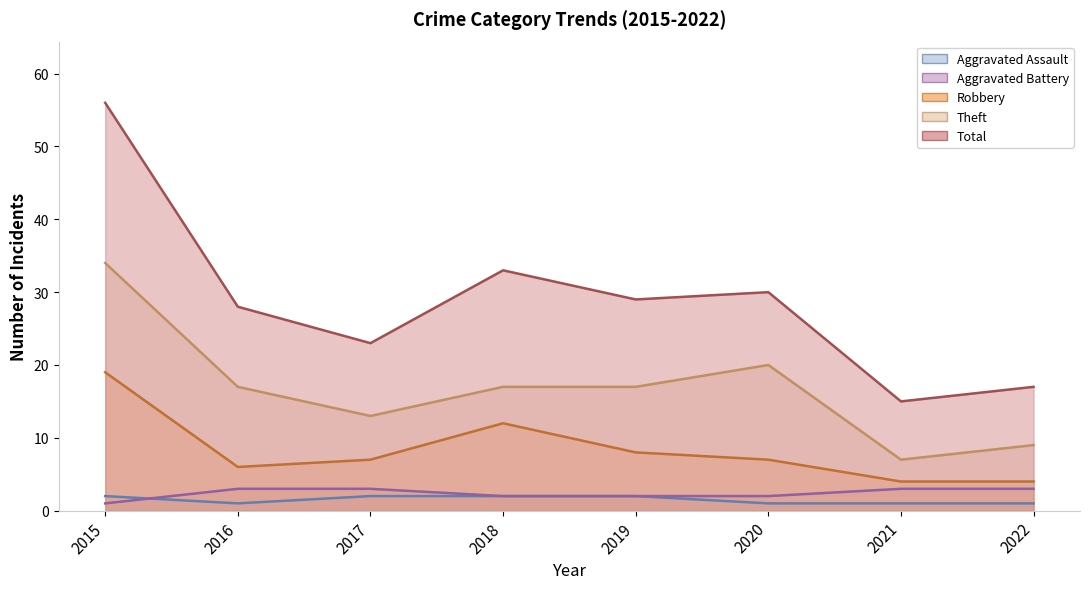

True or false: Aggravated Assault has a value of 1 at 2020.

True